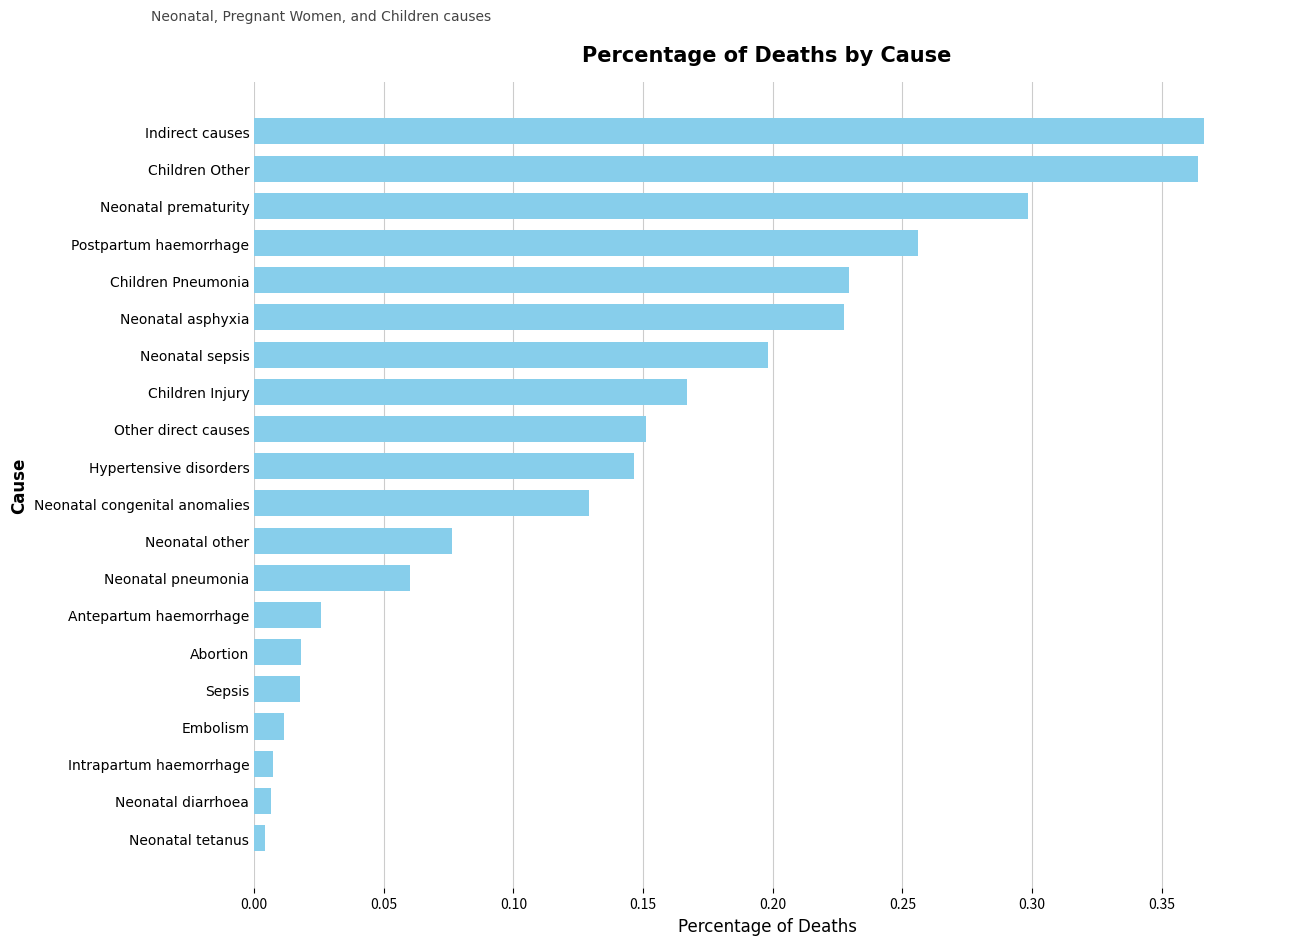

True or false: the data shows 0.2 at Other direct causes.

True